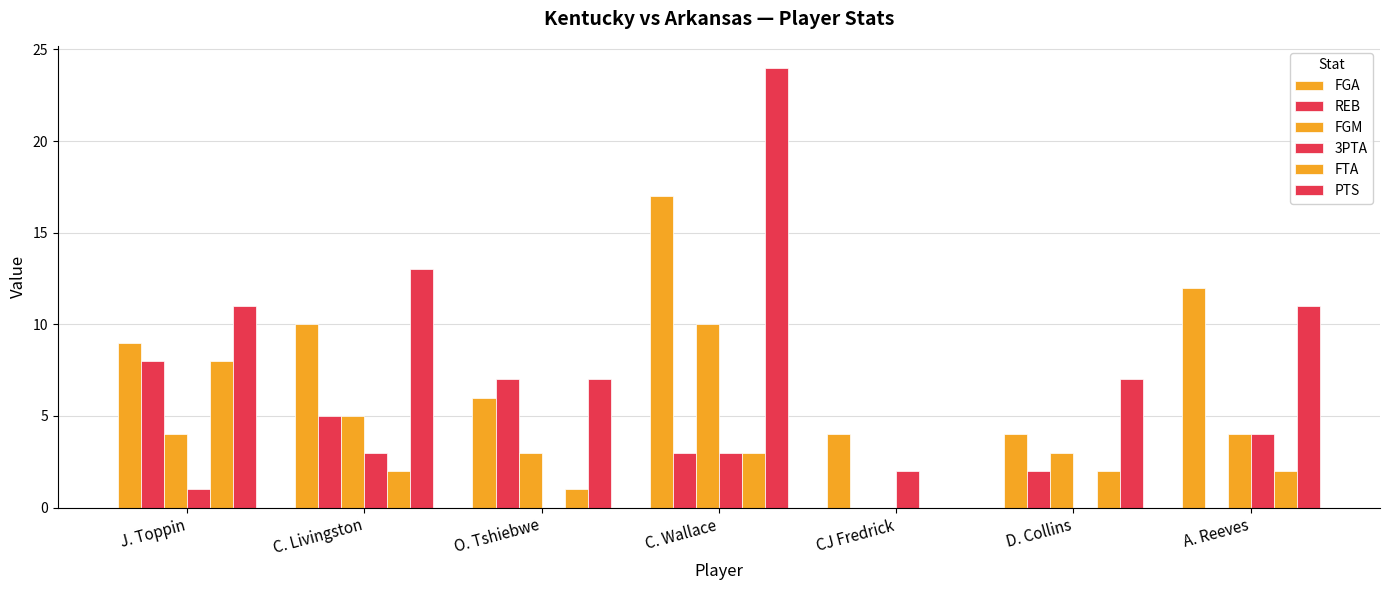

What is the value of the 3PTA bar at the 5th from the left?

2